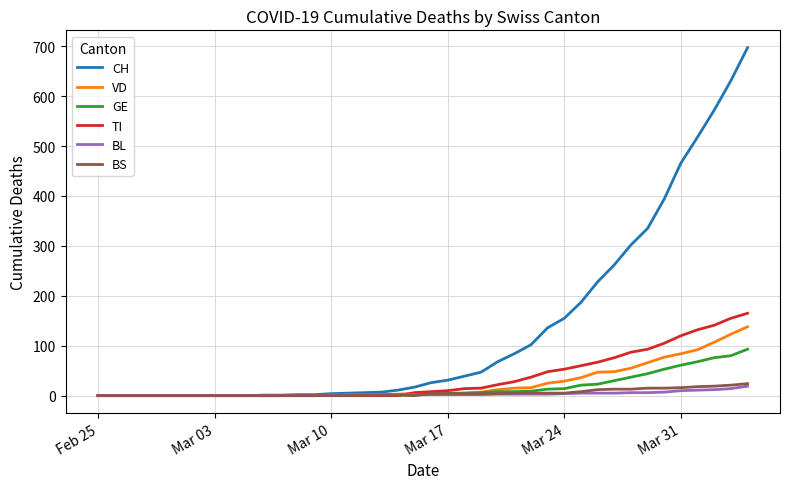

Which series has the largest total across all categories?

CH